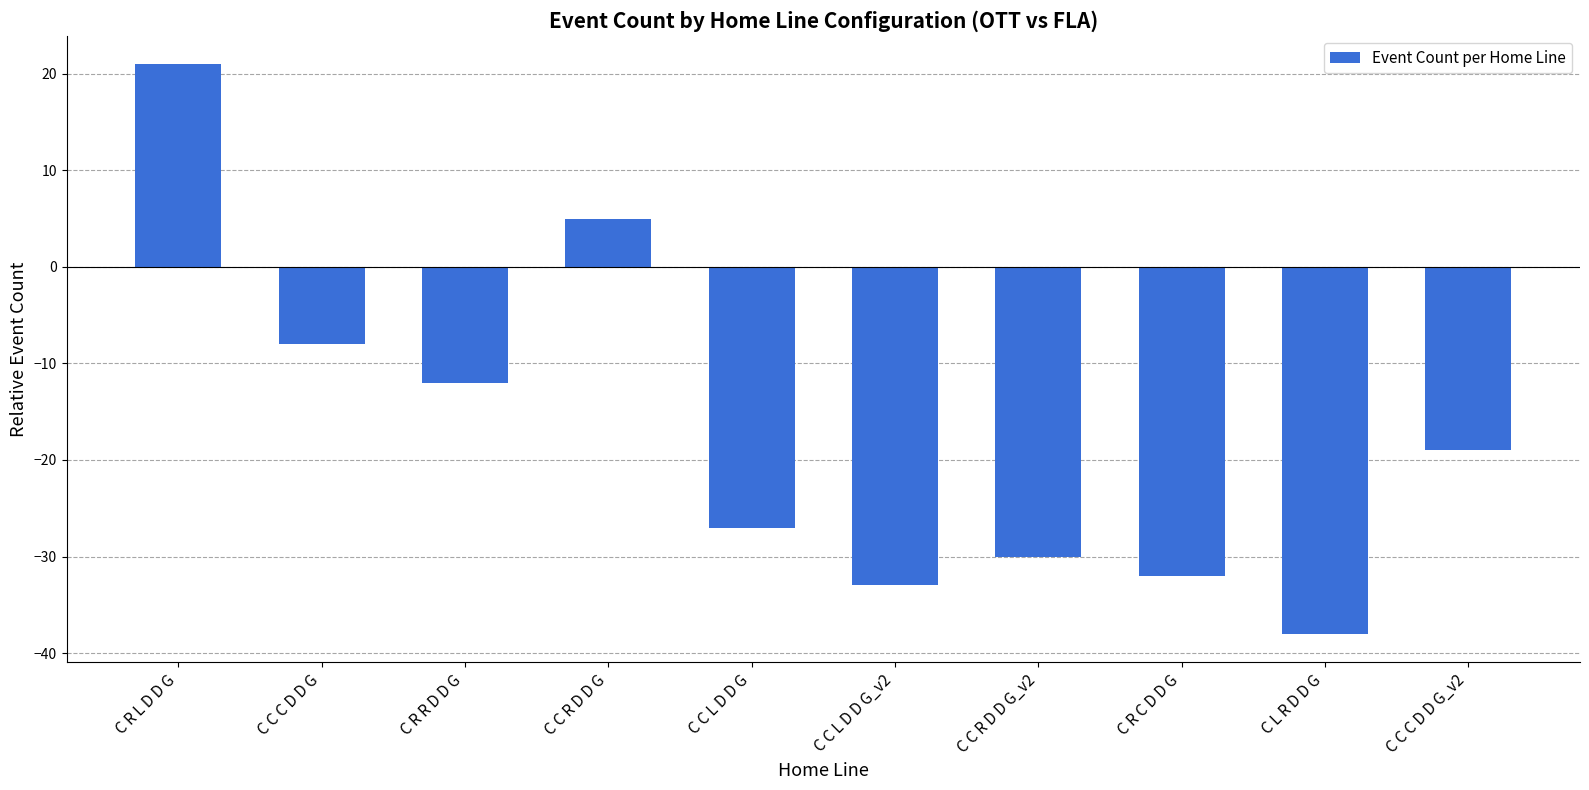

Reading right to left, transcribe all the data shown in this chart.

C C C D D G_v2=-19	C L R D D G=-38	C R C D D G=-32	C C R D D G_v2=-30	C C L D D G_v2=-33	C C L D D G=-27	C C R D D G=5	C R R D D G=-12	C C C D D G=-8	C R L D D G=21